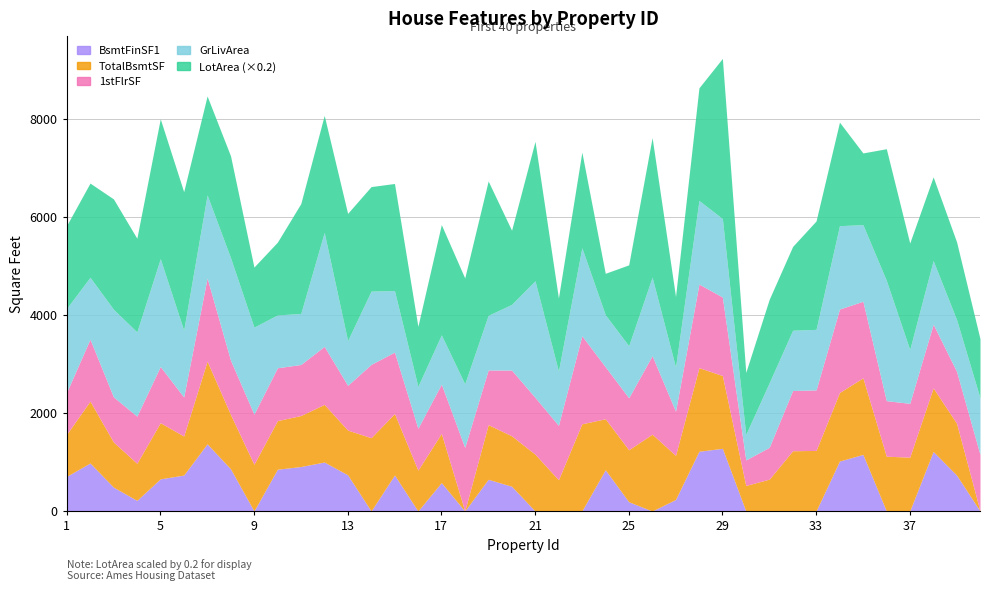

Reading right to left, what are all the values shown in this chart?

BsmtFinSF1: 40=0	39=731	38=1213	37=0	36=0	35=1153	34=1018	33=0	32=0	31=0	30=0	29=1277	28=1218	27=234	26=0	25=188	24=840	23=0	22=0	21=0	20=504	19=646	18=0	17=578	16=0	15=733	14=0	13=737	12=998	11=906	10=851	9=0	8=859	7=1369	6=732	5=655	4=216	3=486	2=978	1=706
TotalBsmtSF: 40=0	39=1057	38=1297	37=1097	36=1117	35=1561	34=1398	33=1234	32=1228	31=649	30=520	29=1484	28=1704	27=900	26=1566	25=1060	24=1040	23=1777	22=637	21=1158	20=1029	19=1114	18=0	17=1004	16=832	15=1253	14=1494	13=912	12=1175	11=1040	10=991	9=952	8=1107	7=1686	6=796	5=1145	4=756	3=920	2=1262	1=856
1stFlrSF: 40=1152	39=1057	38=1297	37=1097	36=1132	35=1561	34=1700	33=1234	32=1228	31=649	30=520	29=1600	28=1704	27=900	26=1600	25=1060	24=1060	23=1795	22=1108	21=1158	20=1339	19=1114	18=1296	17=1004	16=854	15=1253	14=1494	13=912	12=1182	11=1040	10=1077	9=1022	8=1107	7=1694	6=796	5=1145	4=961	3=920	2=1262	1=856
GrLivArea: 40=1152	39=1057	38=1297	37=1097	36=2452	35=1561	34=1700	33=1234	32=1228	31=1317	30=520	29=1600	28=1704	27=900	26=1600	25=1060	24=1060	23=1795	22=1108	21=2376	20=1339	19=1114	18=1296	17=1004	16=854	15=1253	14=1494	13=912	12=2324	11=1040	10=1077	9=1774	8=2090	7=1694	6=1362	5=2198	4=1717	3=1786	2=1262	1=1710
LotArea: 40=6040	39=7922	38=8532	37=10859	36=13418	35=7313	34=10552	33=11049	32=8544	31=8500	30=6324	29=16321	28=11478	27=7200	26=14230	25=8246	24=4224	23=9742	22=7449	21=14215	20=7560	19=13695	18=10791	17=11241	16=6120	15=10920	14=10652	13=12968	12=11924	11=11200	10=7420	9=6120	8=10382	7=10084	6=14115	5=14260	4=9550	3=11250	2=9600	1=8450